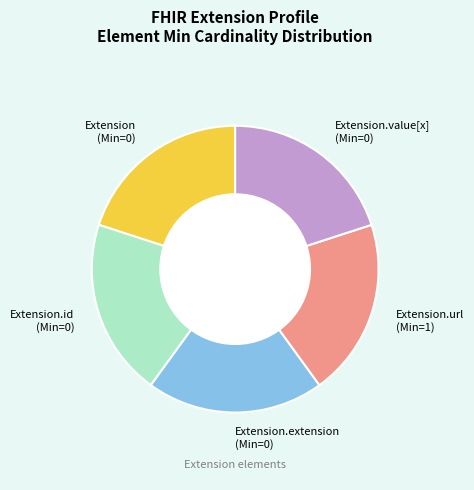

True or false: Extension.value[x] (Min=0) accounts for 20% of the total.

True